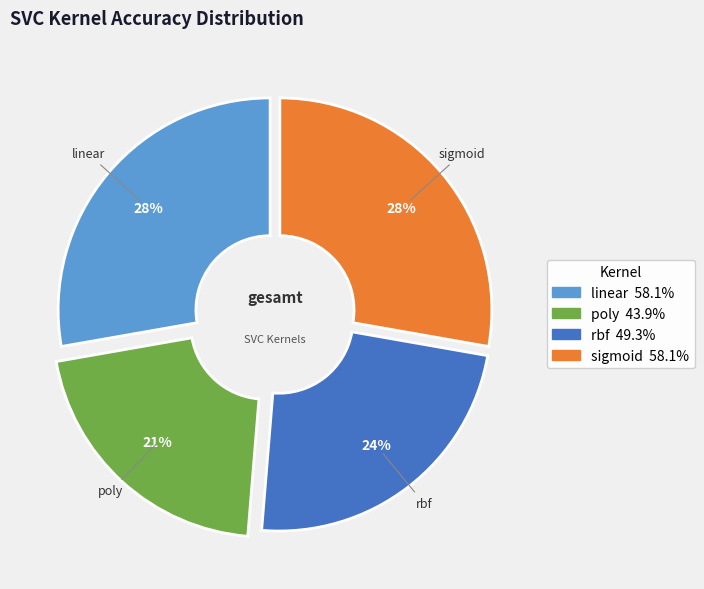

Does rbf account for over 50% of the chart?

No